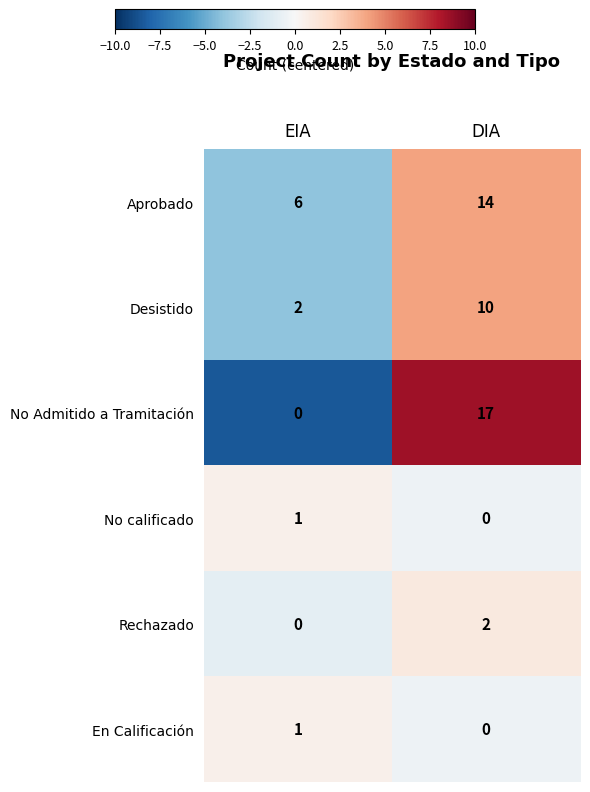

How many series are shown in this chart?

6